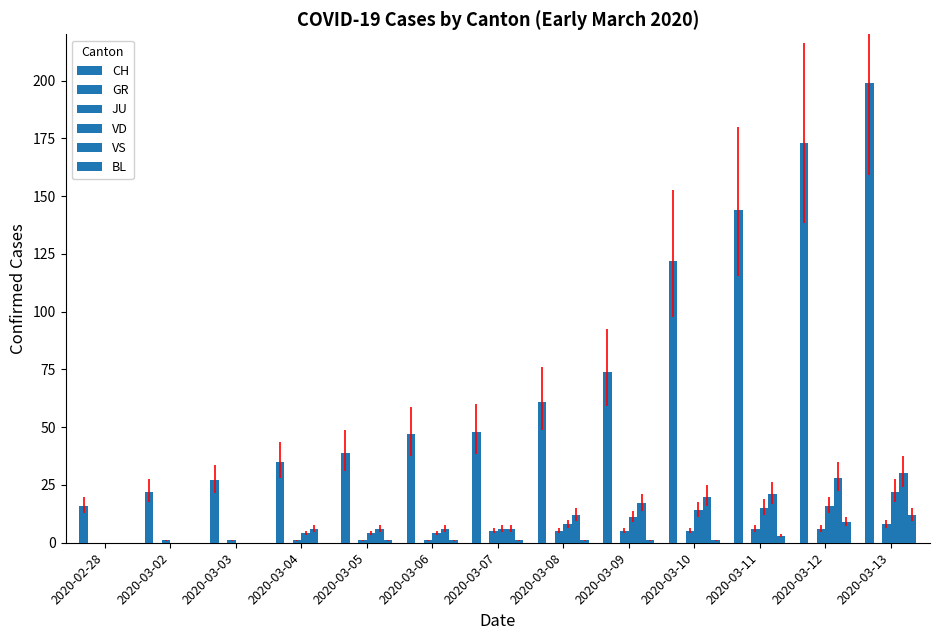

Are the bars horizontal?

No